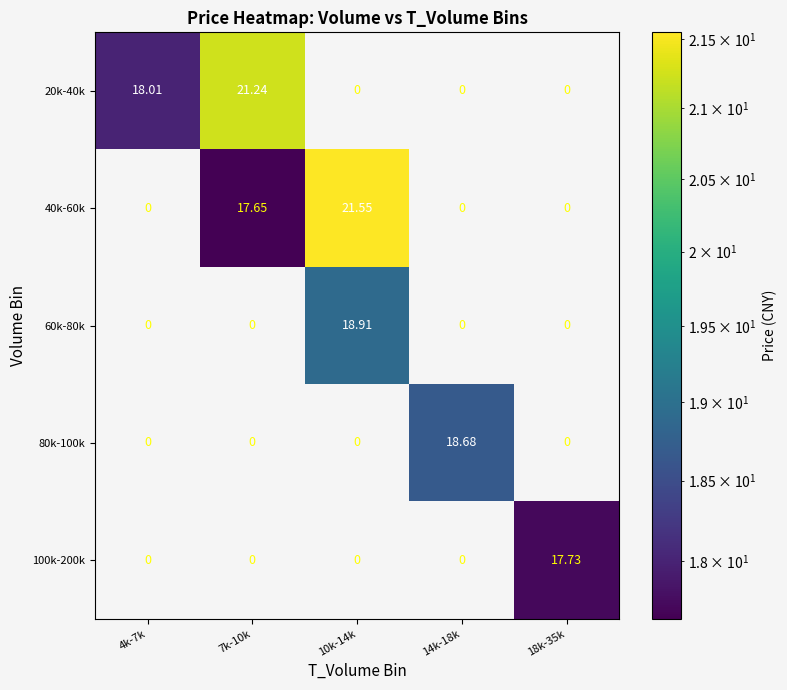

Is the value of 40k-60k at 7k-10k greater than the value of 60k-80k at 14k-18k?

Yes